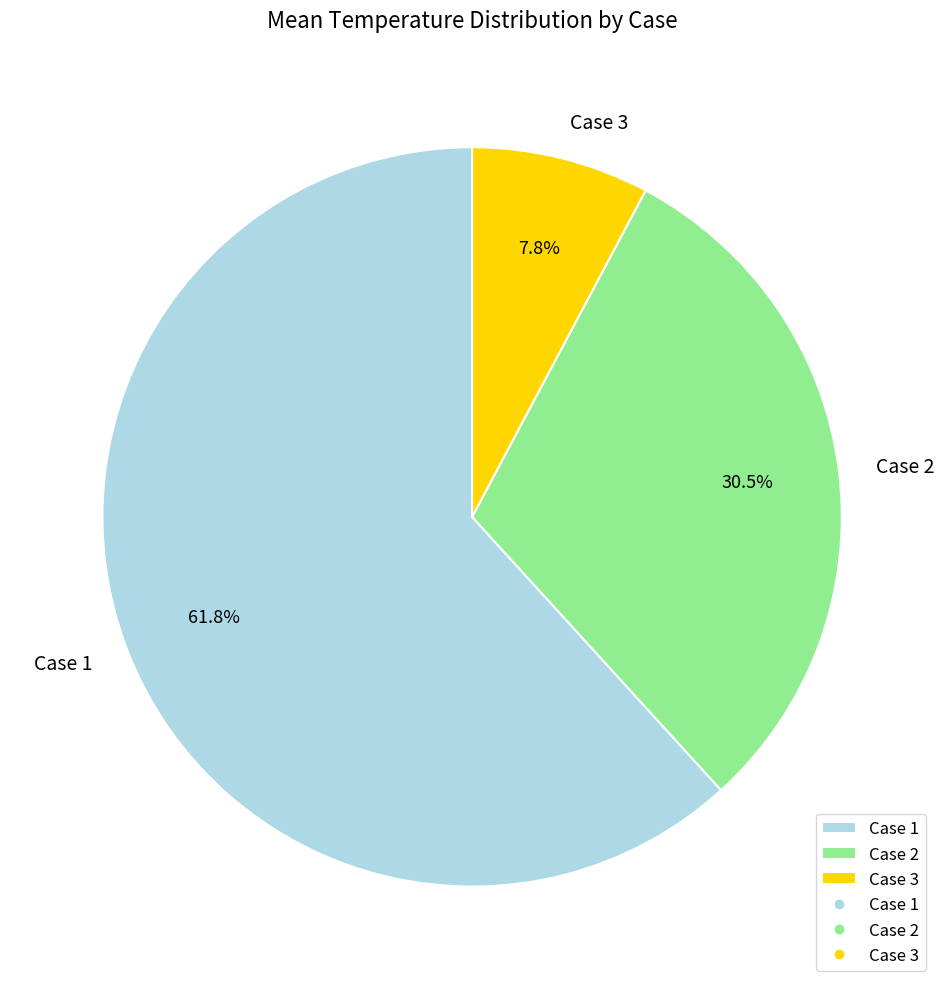

To the nearest percent, what is the difference between the largest and smallest slice percentages?

54%